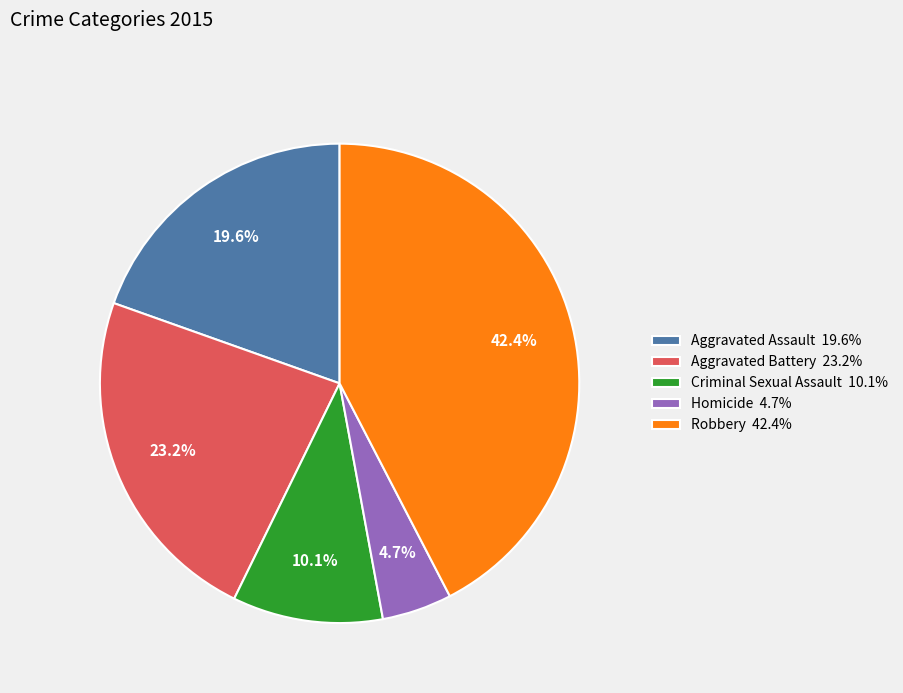

What is the ratio of the value at Aggravated Assault 19.6% to the value at Homicide 4.7%?

4.2